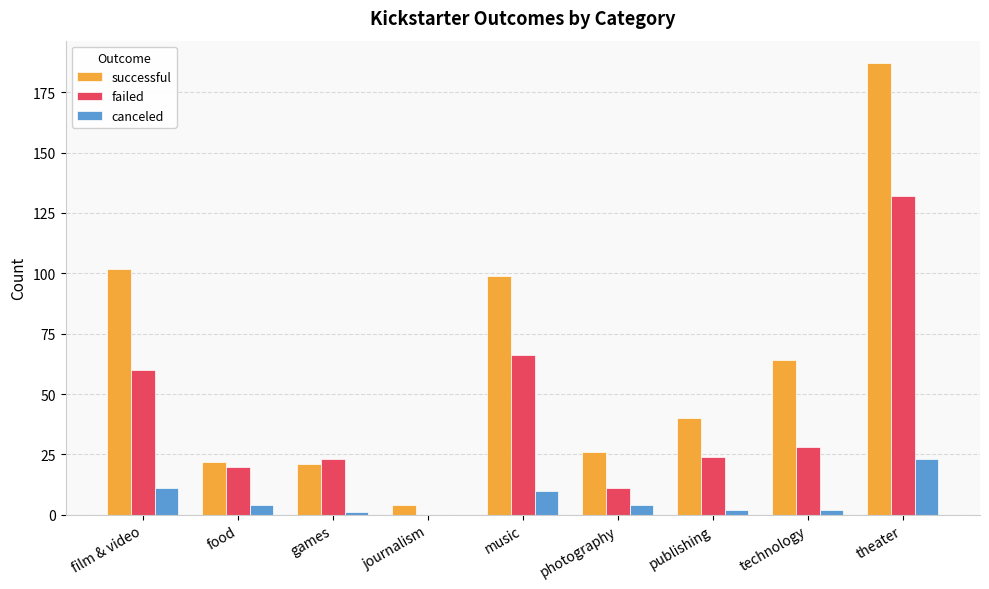

What is the difference between the successful values at photography and music?

73